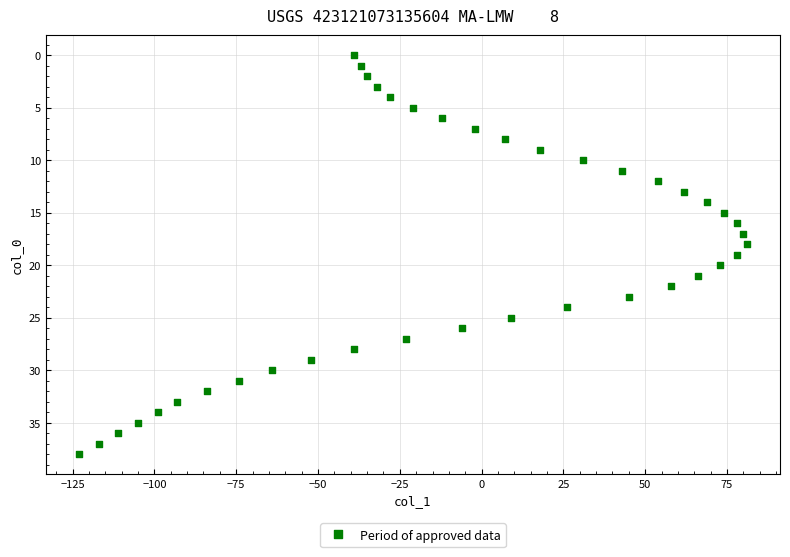

What is the range of Y values (max minus min)?

38